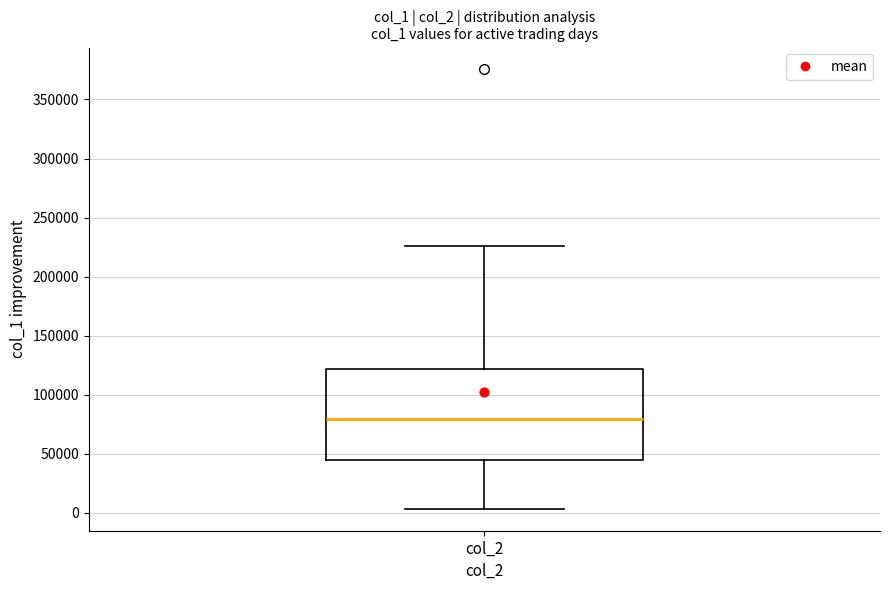

Read this box plot against the y-axis: the position of the median line, the range covered by the box, and the ends of both whiskers. The values are not printed on the chart, so give them approximately, as read against the axis.

median 80000, box 45000 to 120000, whiskers 5000 to 225000